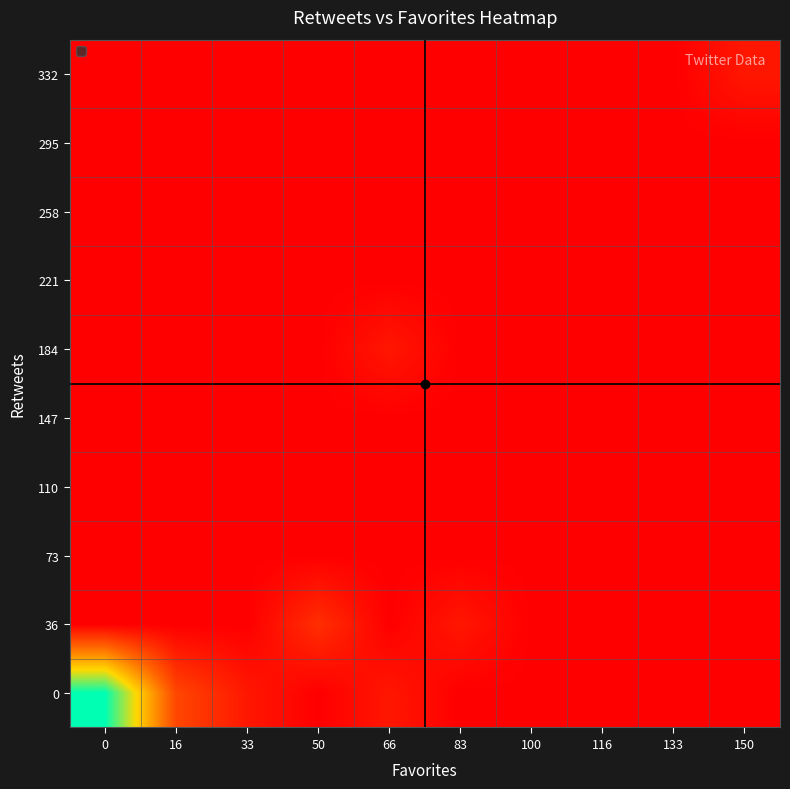

Reading left to right, list all the values displayed in this chart.

0: 0=13	16=3	33=1	50=0	66=1	83=0	100=0	116=0	133=0	150=0
36: 0=0	16=0	33=0	50=2	66=0	83=1	100=0	116=0	133=0	150=0
73: 0=0	16=0	33=0	50=0	66=0	83=0	100=0	116=0	133=0	150=0
110: 0=0	16=0	33=0	50=0	66=0	83=0	100=0	116=0	133=0	150=0
147: 0=0	16=0	33=0	50=0	66=0	83=0	100=0	116=0	133=0	150=0
184: 0=0	16=0	33=0	50=0	66=1	83=0	100=0	116=0	133=0	150=0
221: 0=0	16=0	33=0	50=0	66=0	83=0	100=0	116=0	133=0	150=0
258: 0=0	16=0	33=0	50=0	66=0	83=0	100=0	116=0	133=0	150=0
295: 0=0	16=0	33=0	50=0	66=0	83=0	100=0	116=0	133=0	150=0
332: 0=0	16=0	33=0	50=0	66=0	83=0	100=0	116=0	133=0	150=1